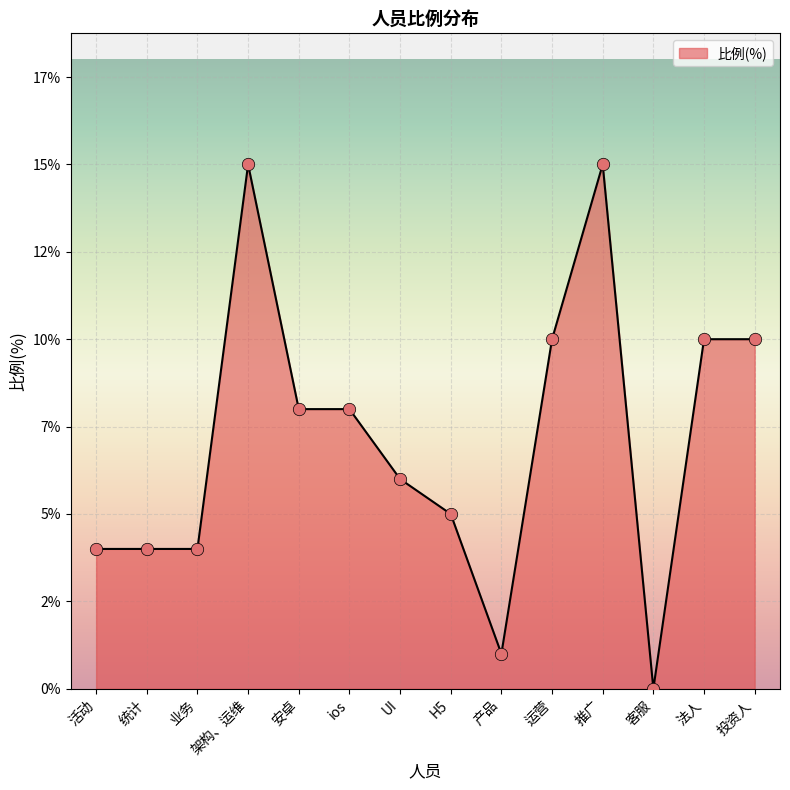

Which has a higher value, 产品 or 统计?

统计